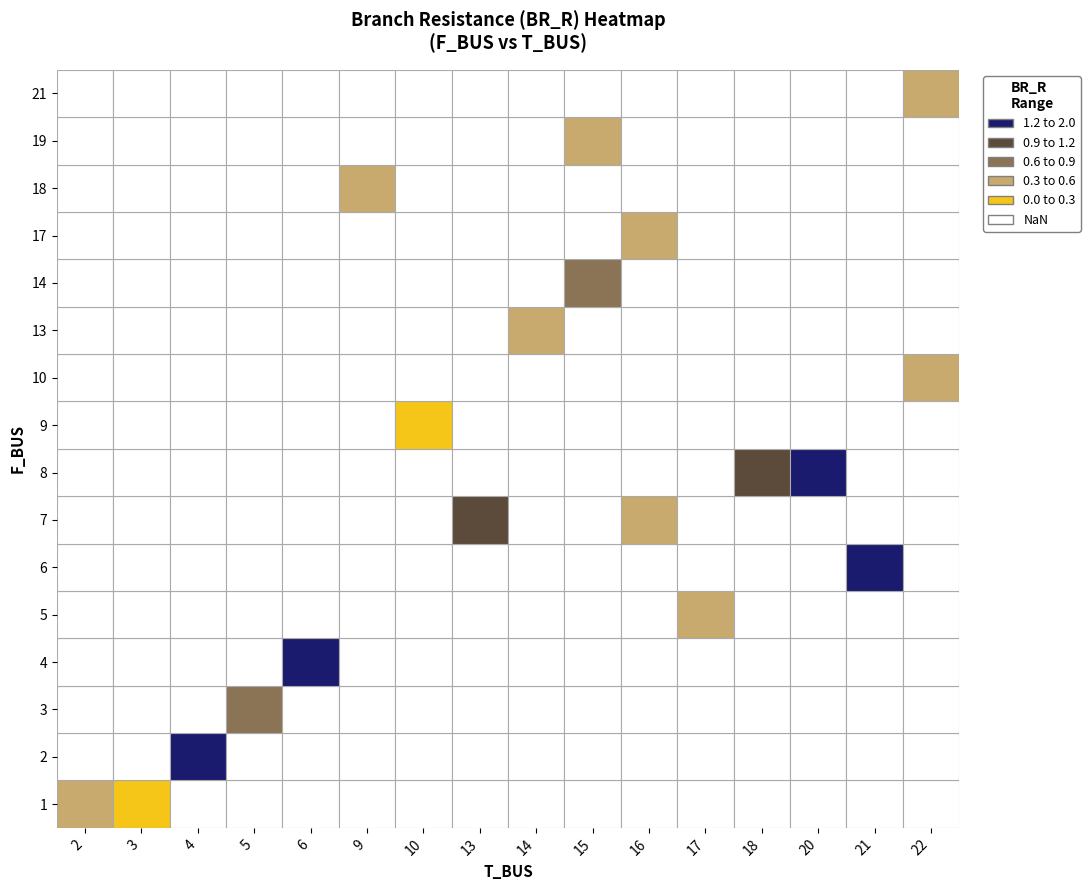

Between 2 and 3, which series saw the biggest shift?

1